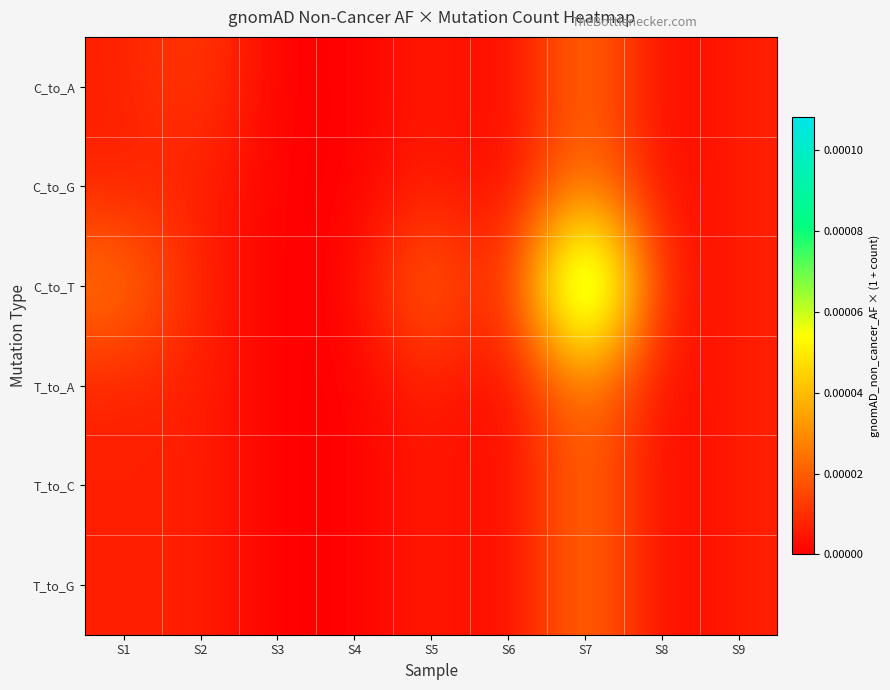

At how many categories does at least one series exceed 0?

5